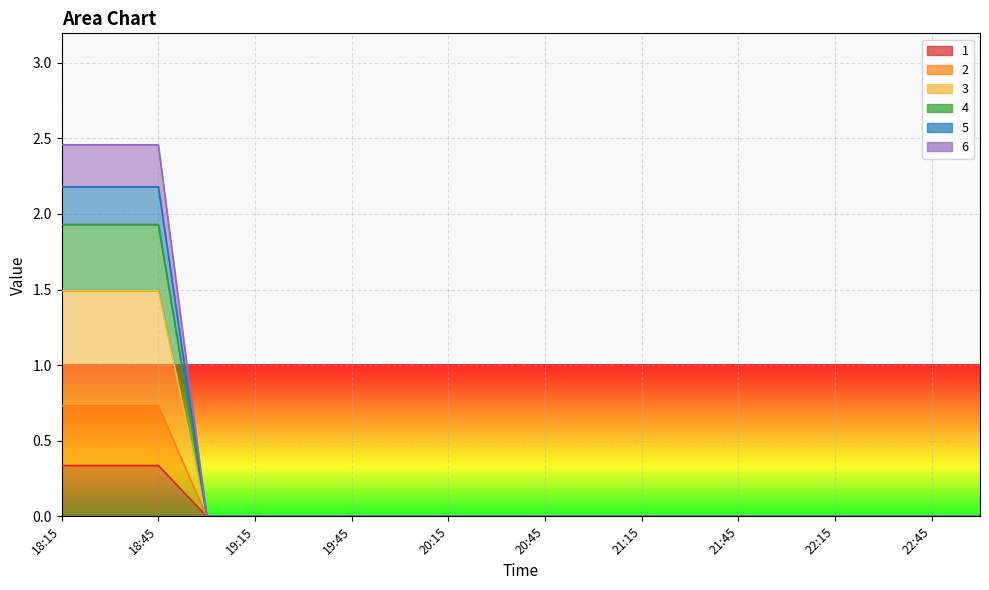

True or false: 5 and 1 intersect in this chart.

False